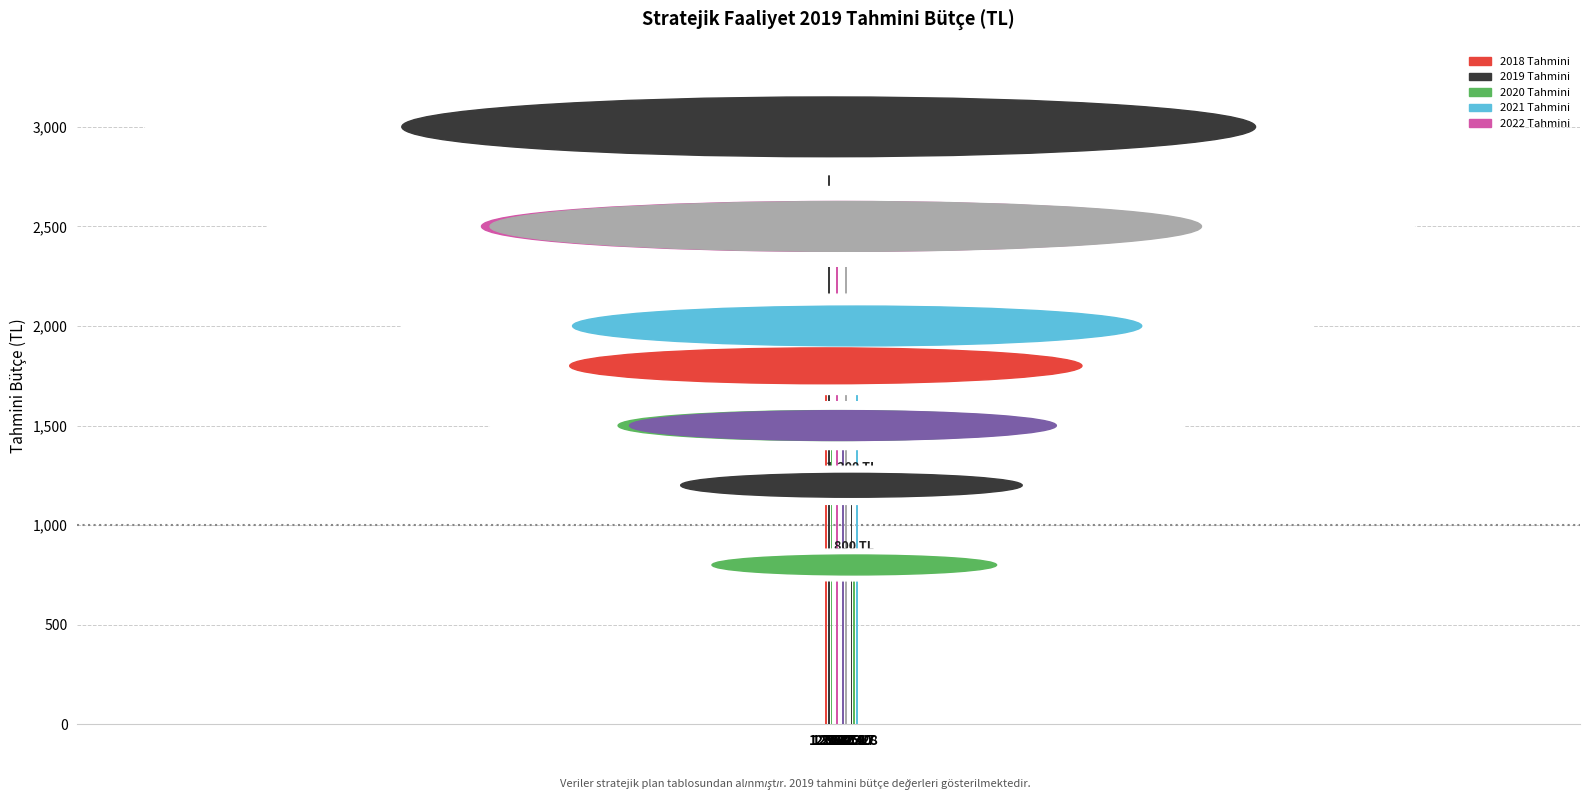

Which label corresponds to the largest value in the chart?

1.3.3